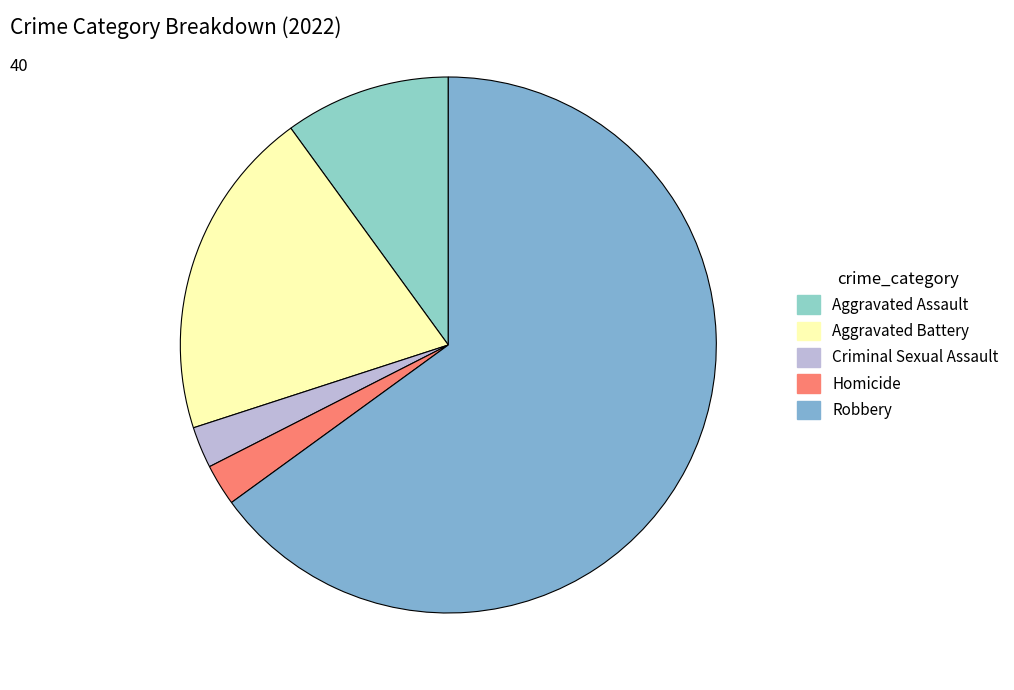

How many segments does this pie chart have?

5